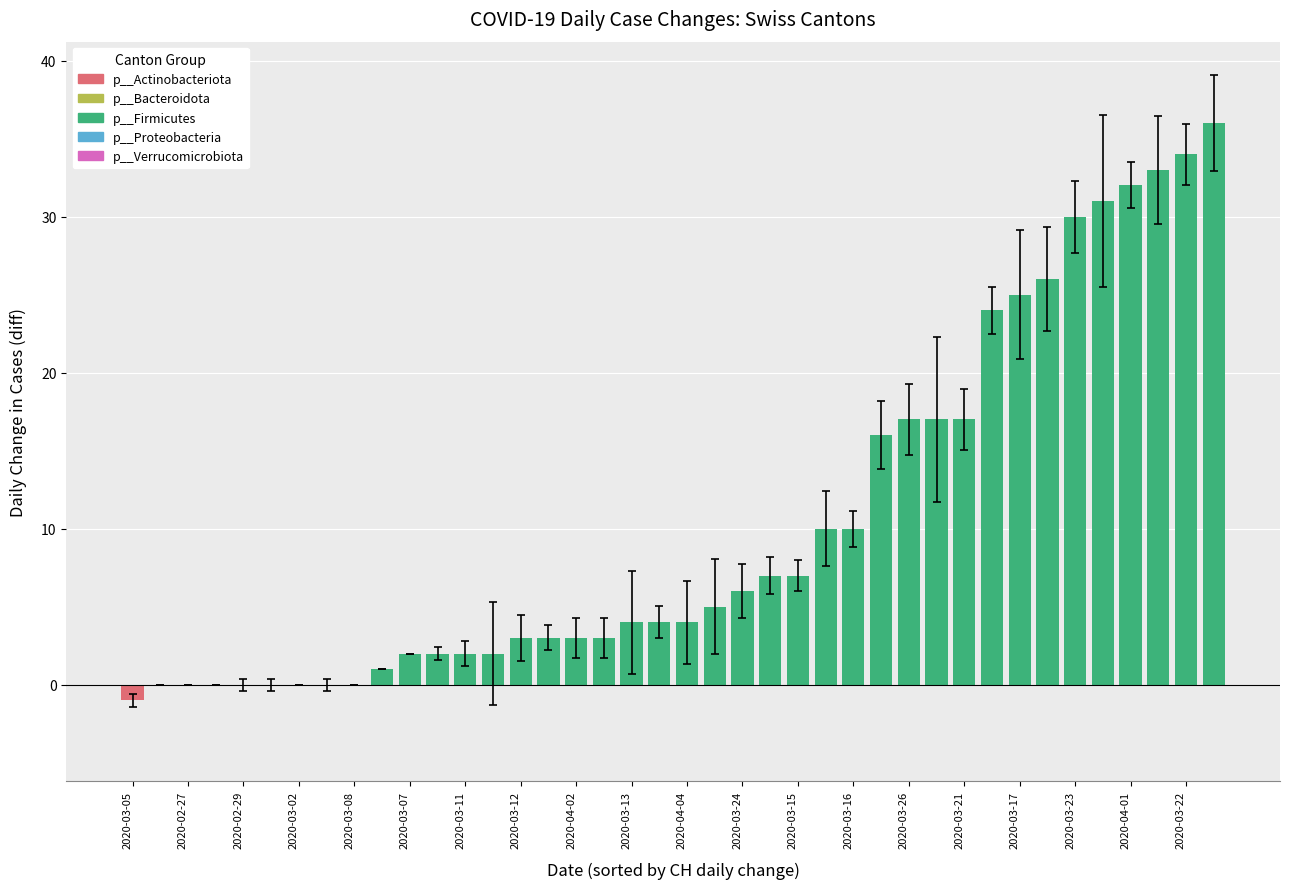

Are the bars horizontal?

No